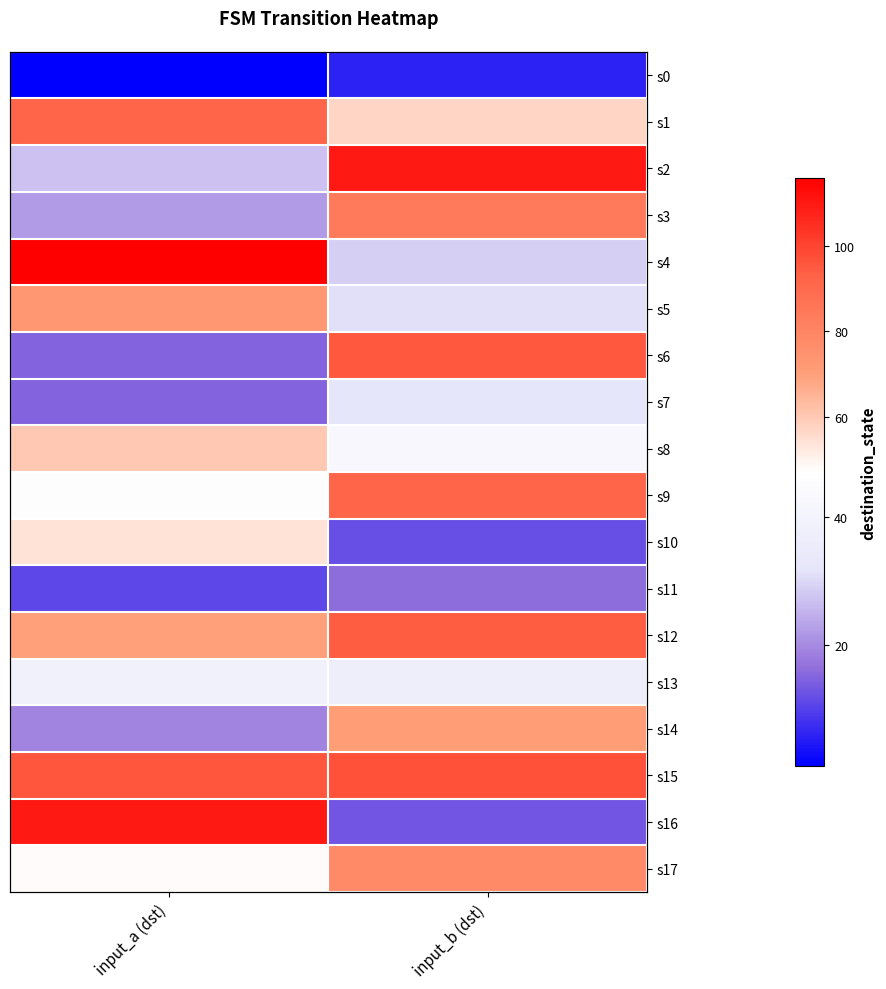

What is the average value of the s6 series?

55